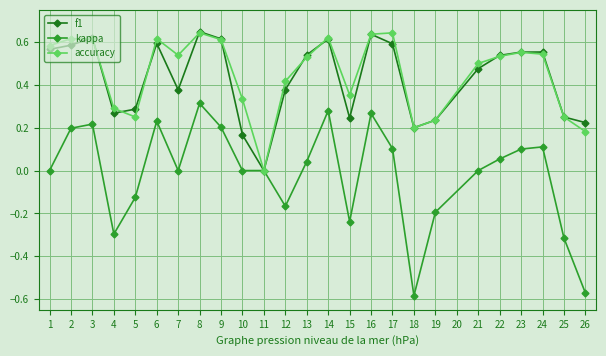

Which category has the lowest value in the f1 series?

11